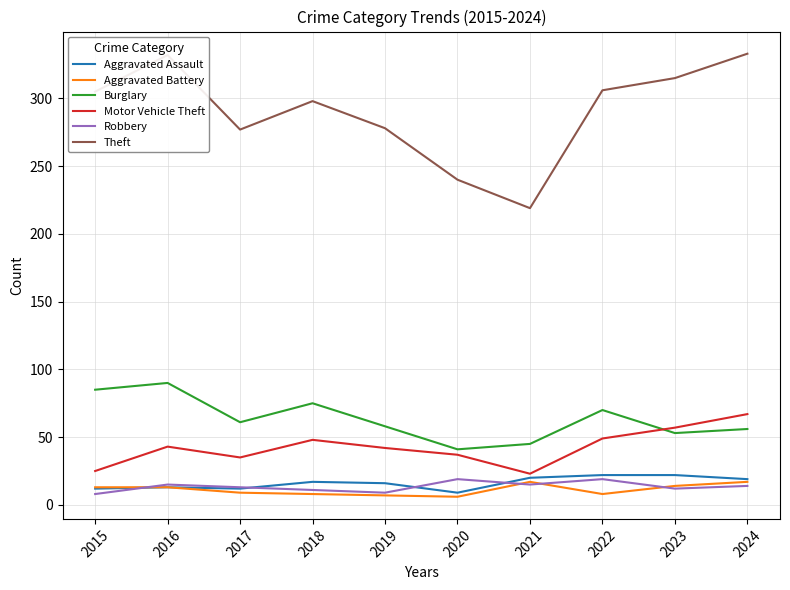

Which series has the largest range (max minus min)?

Theft